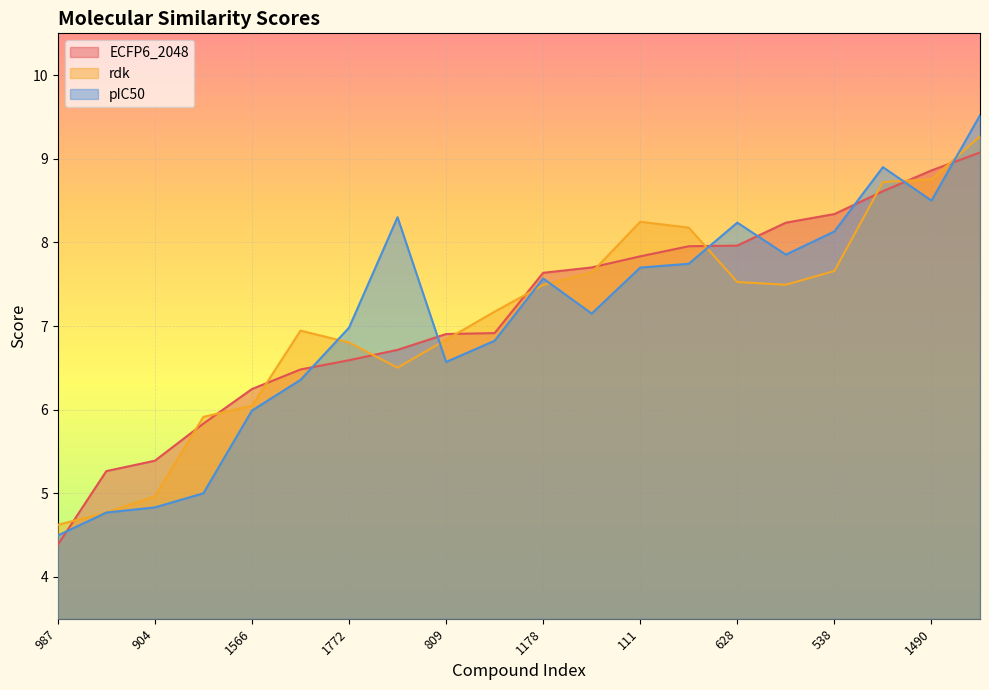

How many data points in rdk are above 7?

11